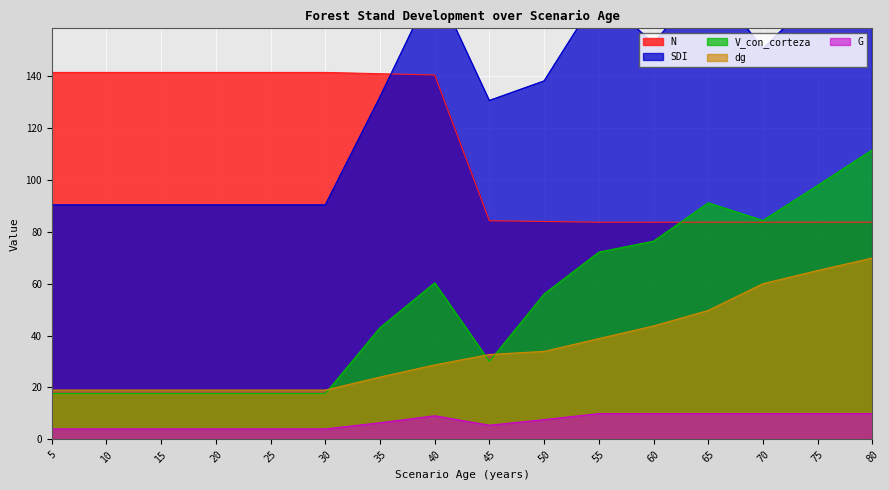

How many interior local valleys does the G series have?

1